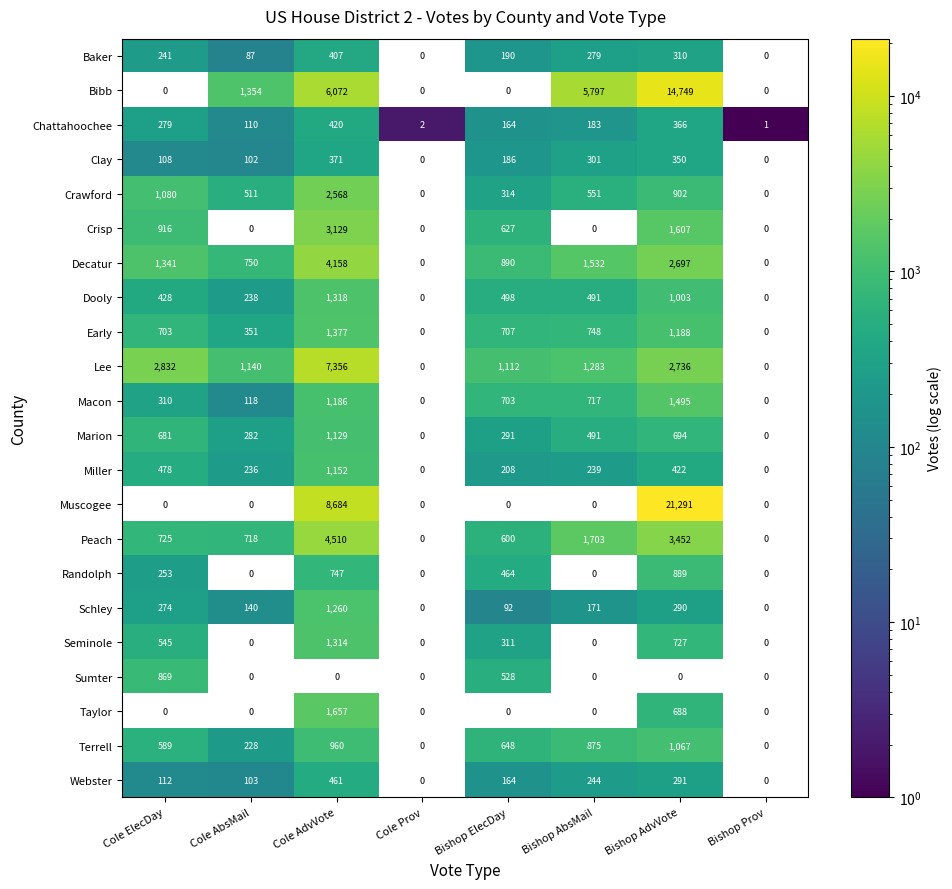

True or false: Dooly has a value of 848 at Bishop ElecDay.

False